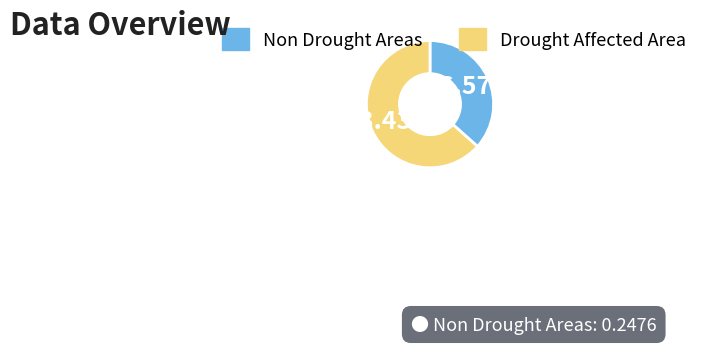

Which slice is the largest?

Drought Affected Area